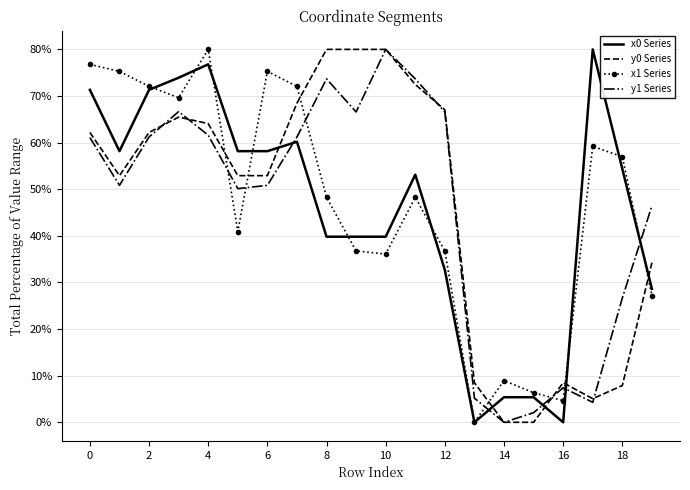

How many times do y1 Series and x1 Series cross each other?

7